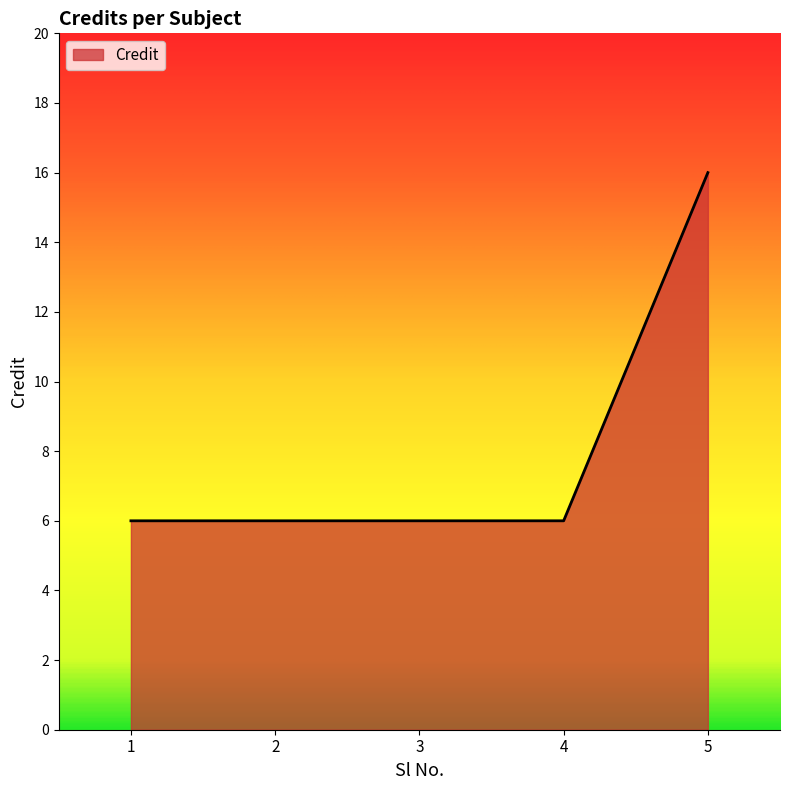

How many lines are shown in the chart?

1